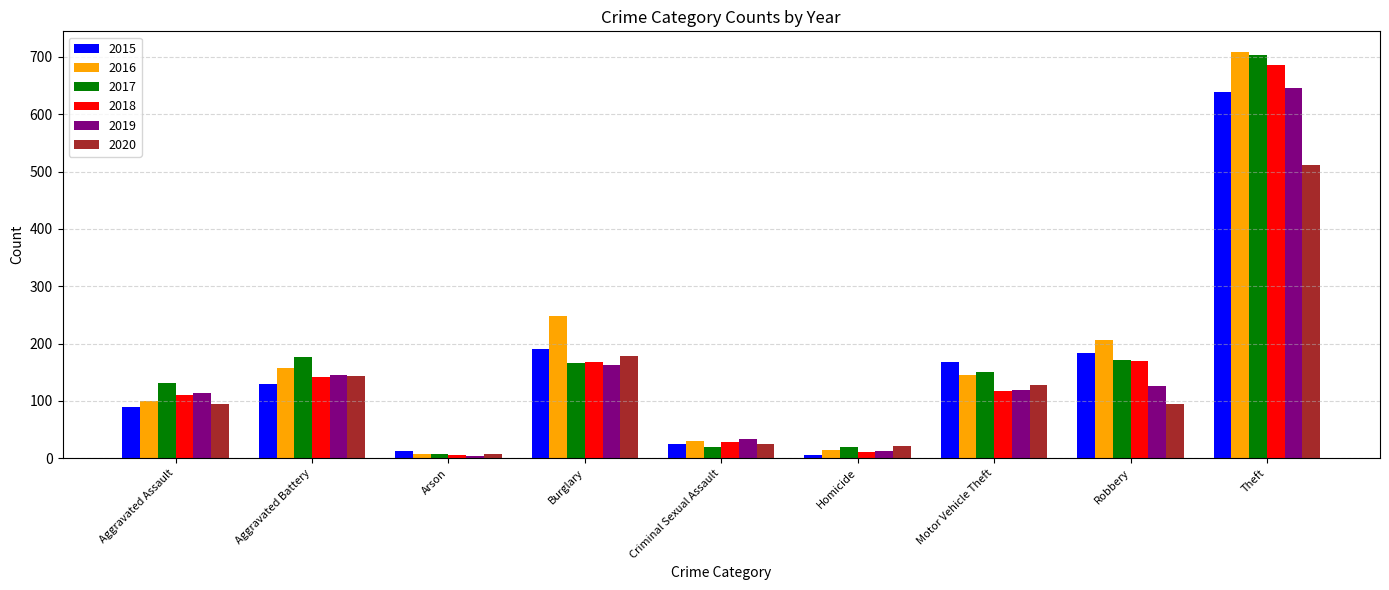

Rank the categories by 2016 value from lowest to highest.

Arson, Homicide, Criminal Sexual Assault, Aggravated Assault, Motor Vehicle Theft, Aggravated Battery, Robbery, Burglary, Theft